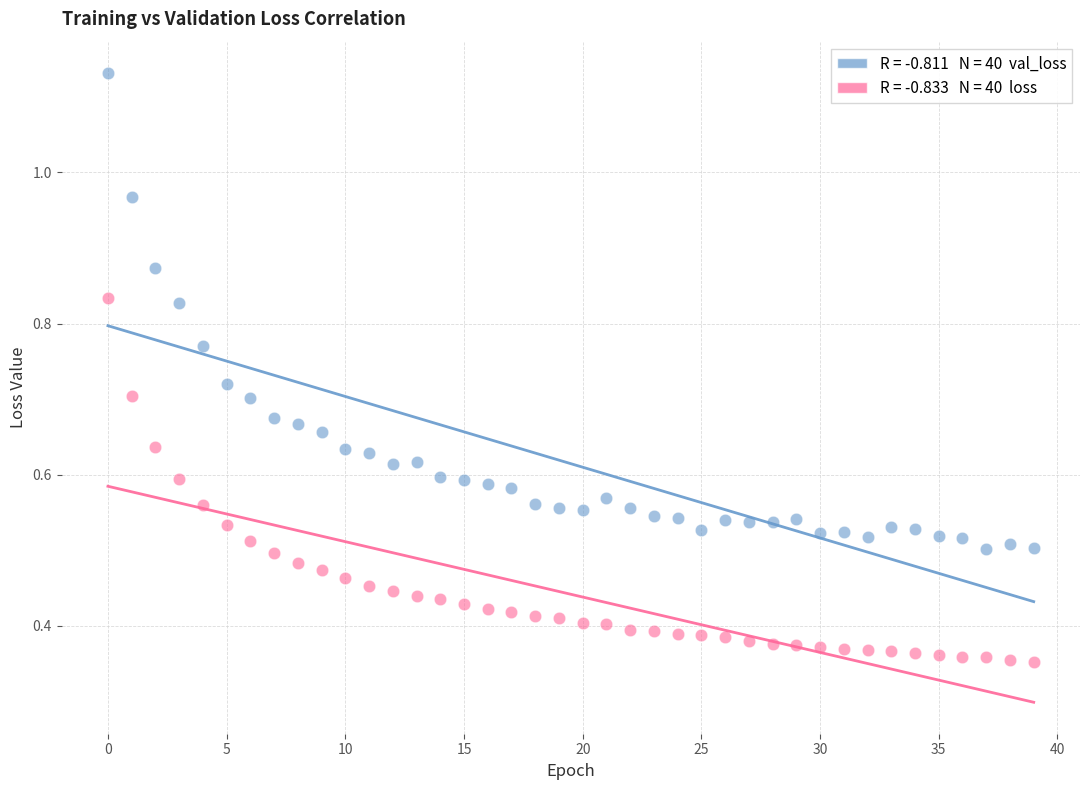

Count the number of points in this scatter plot.

80